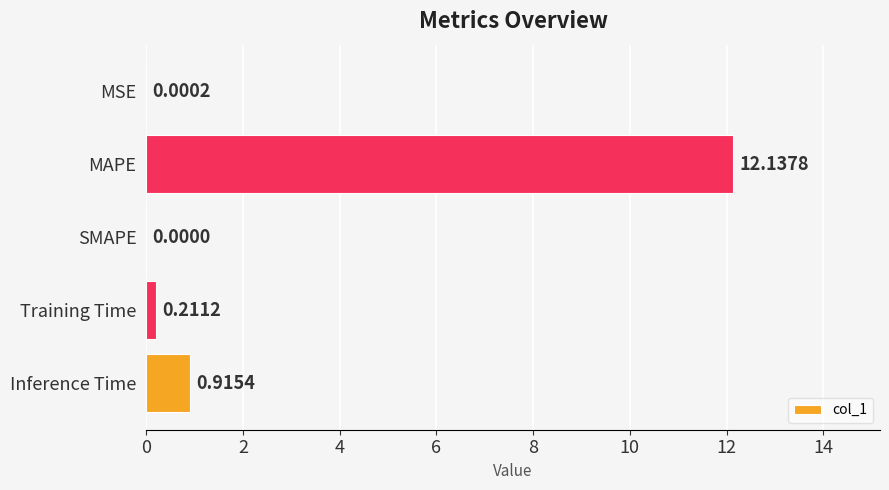

Are the bars grouped side by side (vs. stacked)?

No